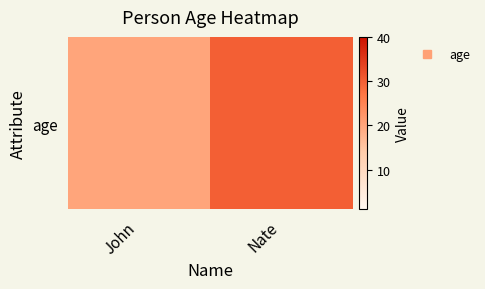

What is the change in value from John to Nate?

+10